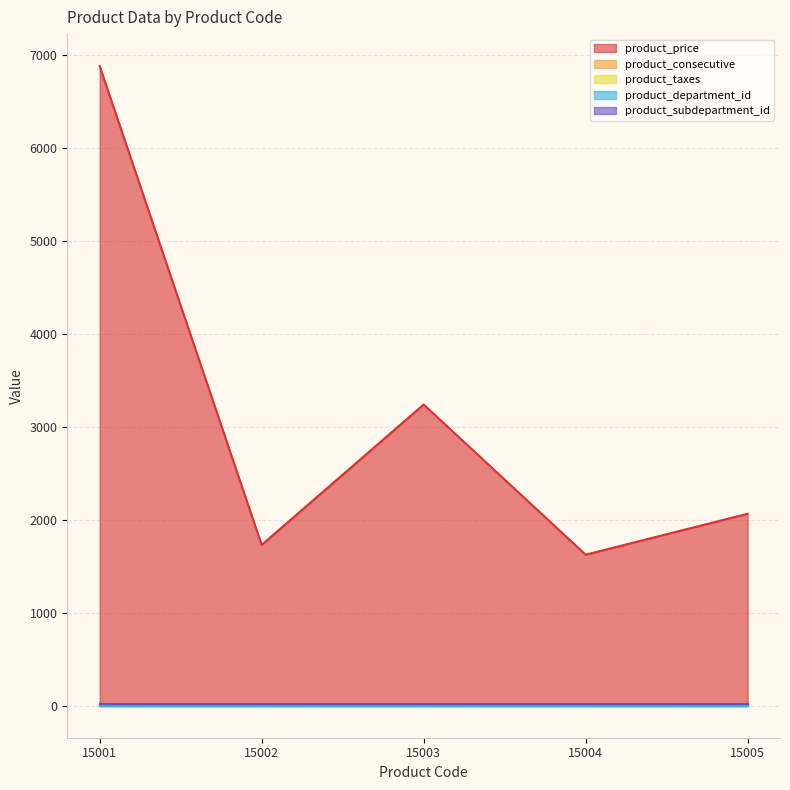

What is the smallest value displayed?

1.0